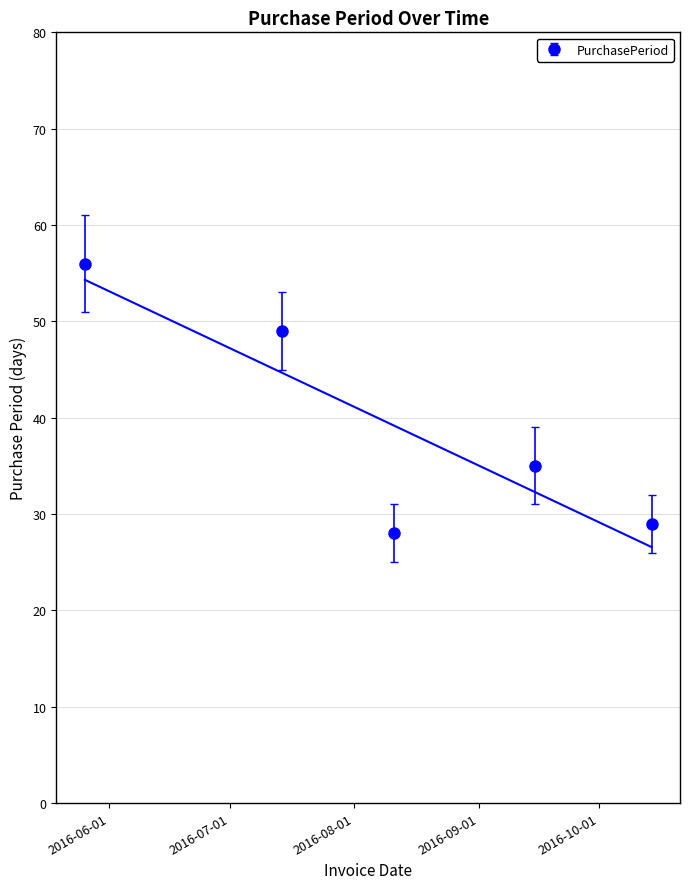

How many data points are less than 35?

2